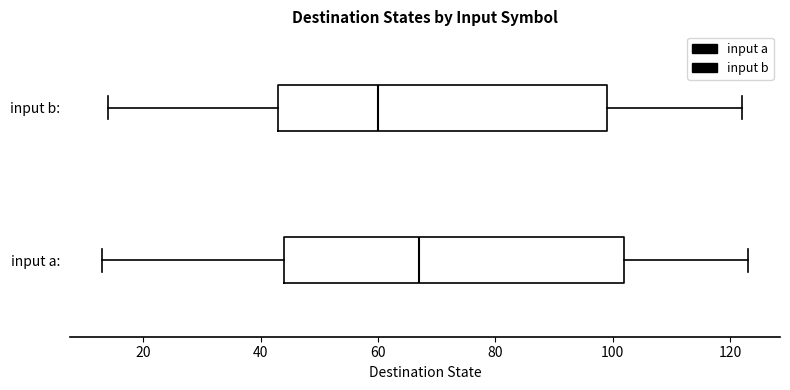

Where does the left whisker of the box for input a: end on the x-axis? The values are not printed on the chart, so give them approximately, as read against the axis.

14